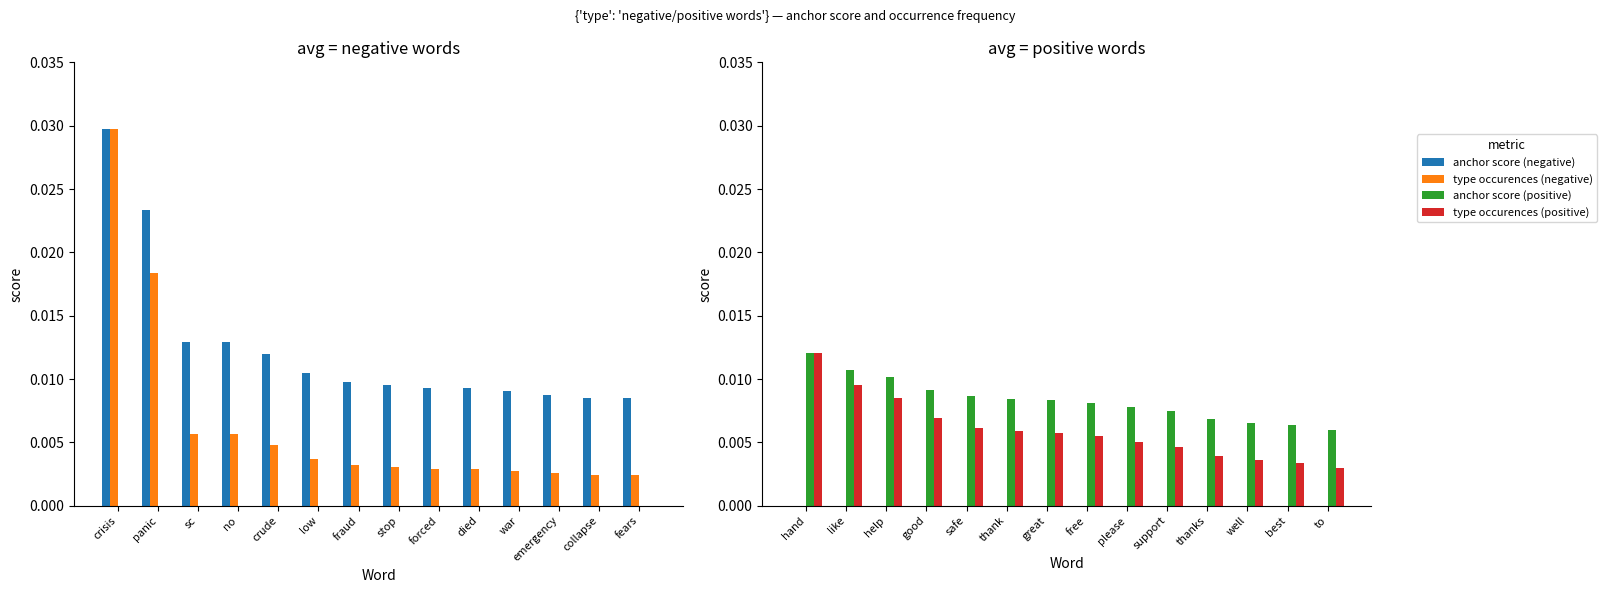

How many anchor score (positive) values are between 0 and 1?

14